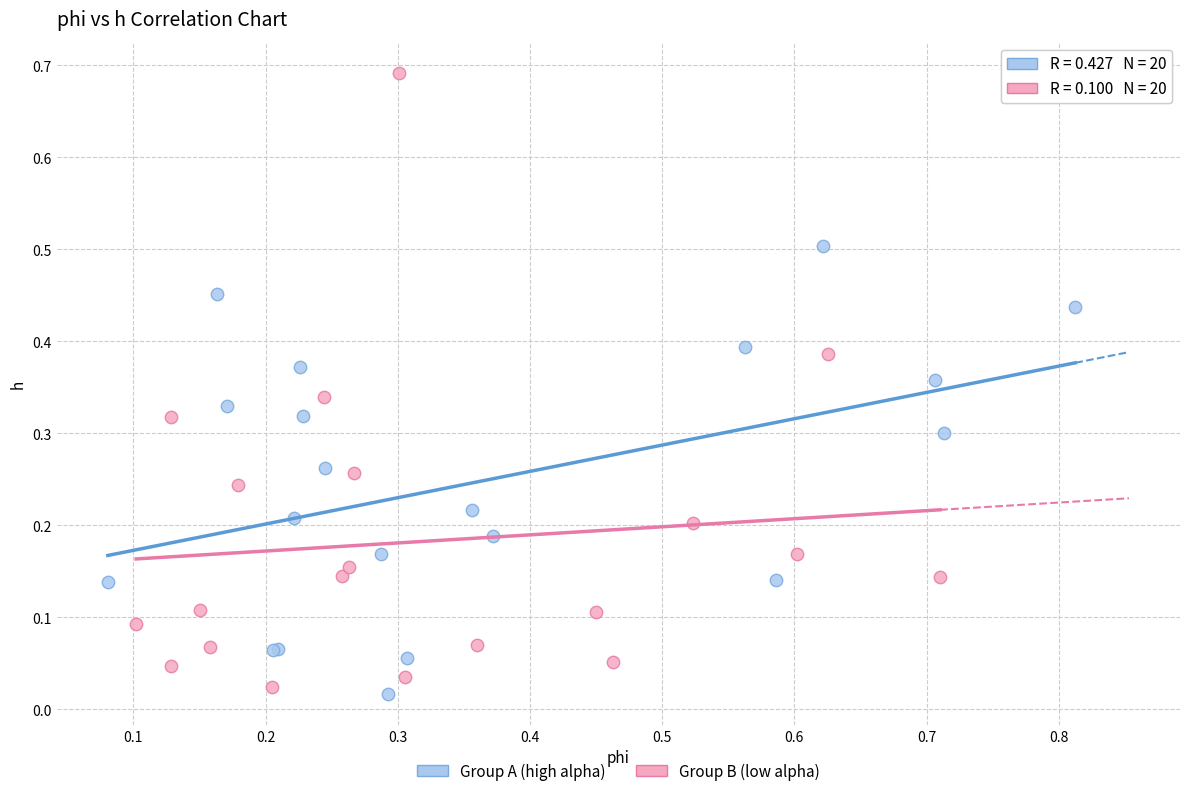

Which series contains the lowest Y value?

Group A (high alpha)